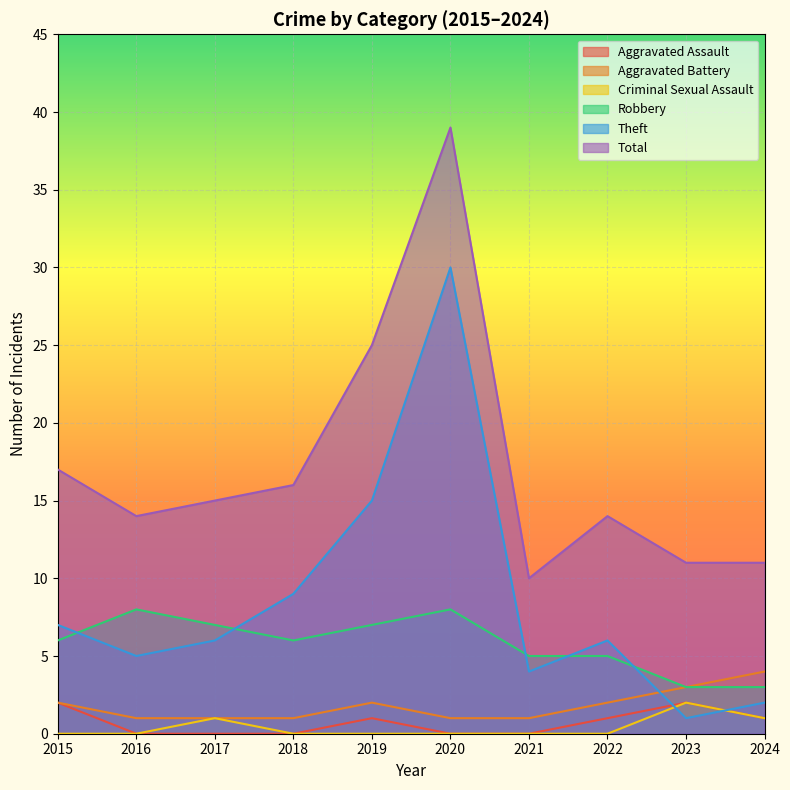

Which series has the largest total across all categories?

Total